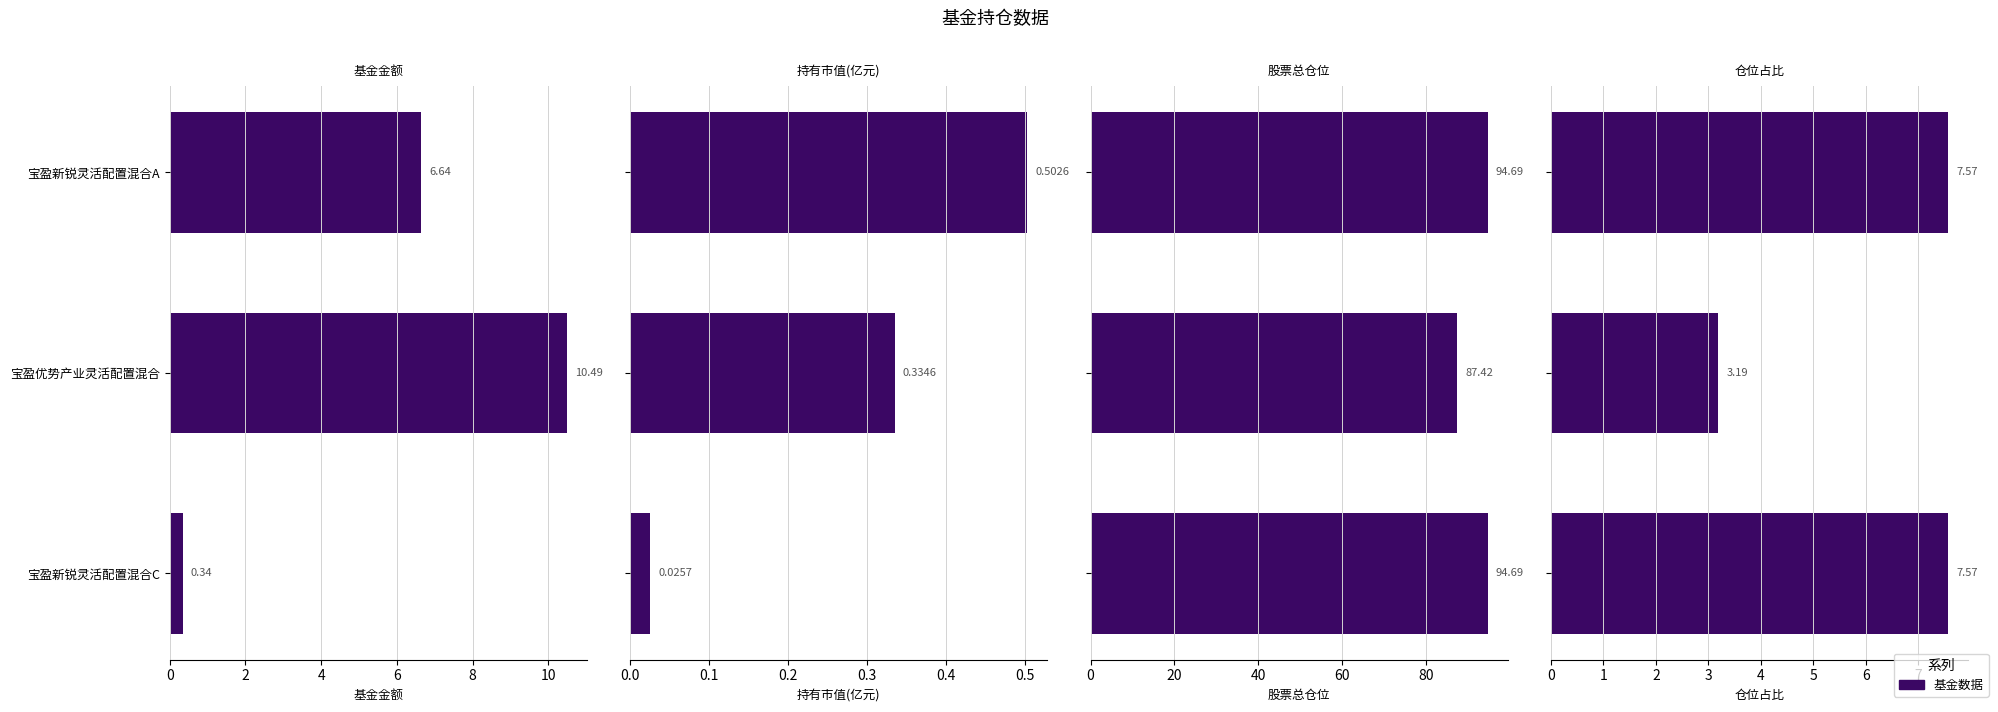

How many data points does each series have?

3